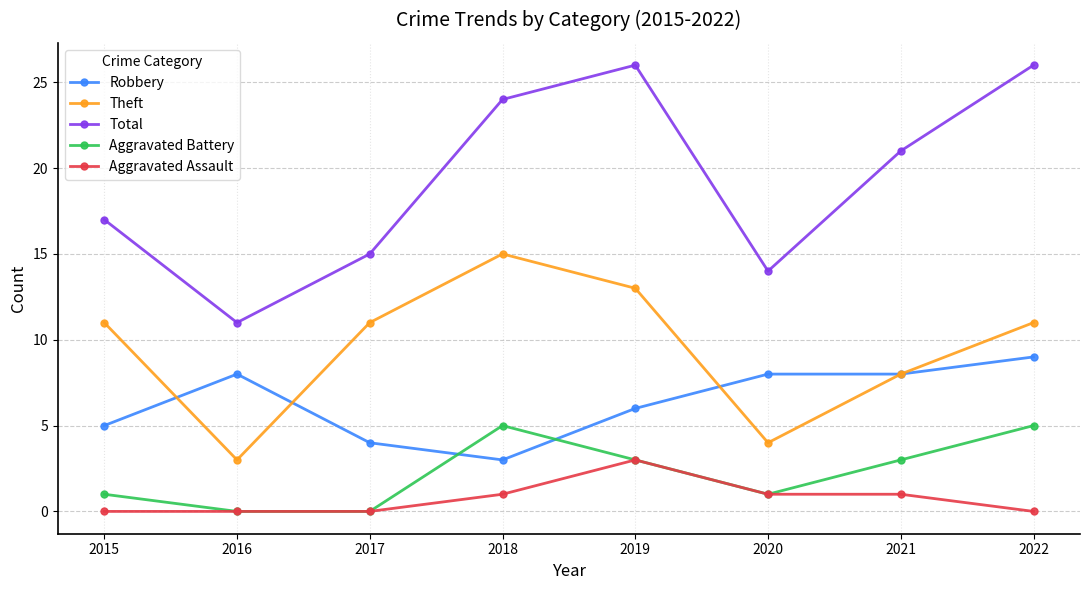

Which series ends up on top after the final intersection of Aggravated Battery and Robbery?

Robbery